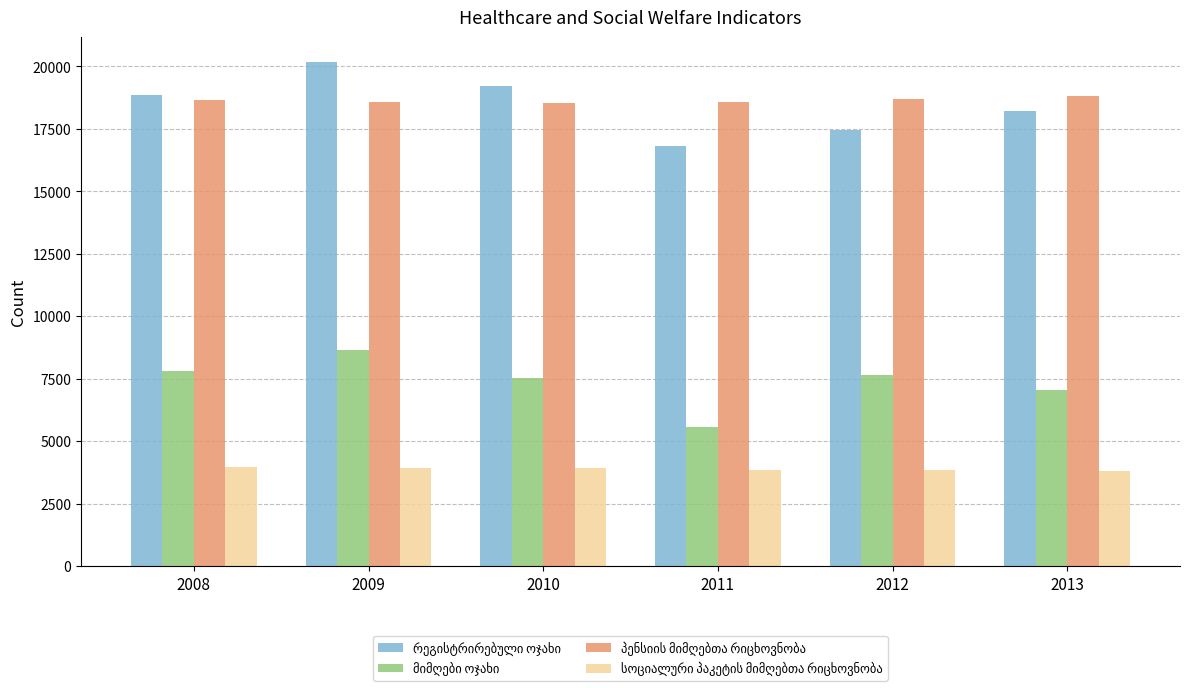

What is the greatest value displayed?

20164